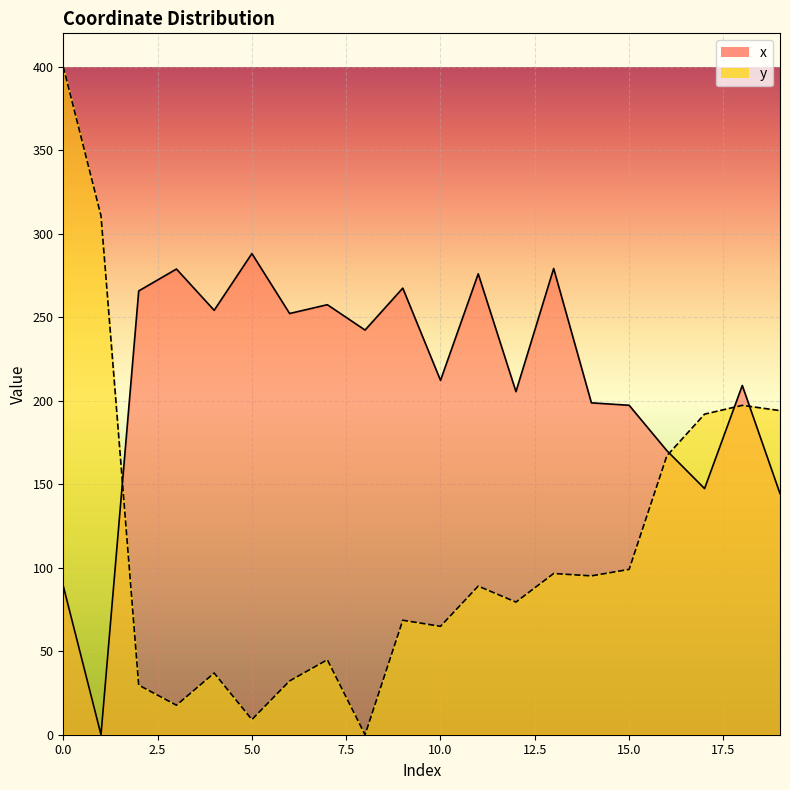

Is the value of x at 14 greater than the value of y at 11?

Yes